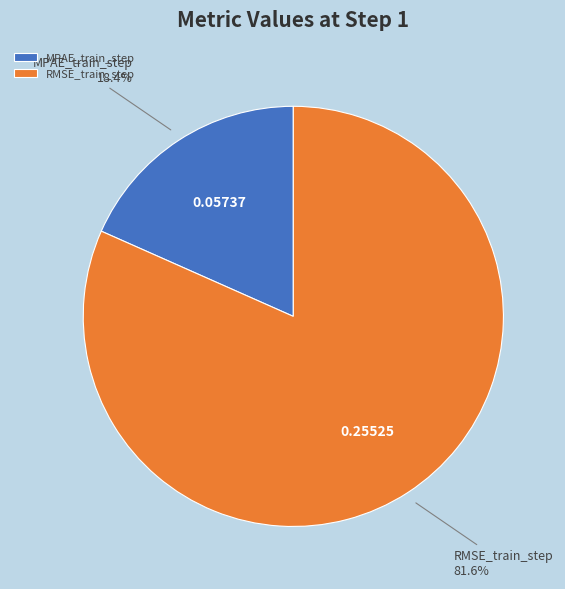

What is the largest slice in the pie chart?

RMSE_train_step